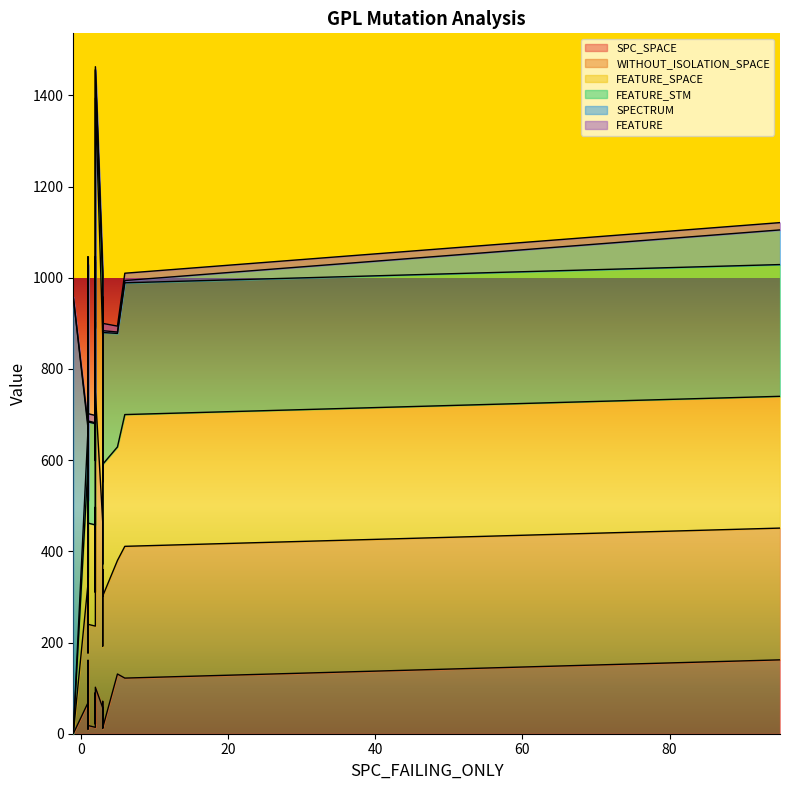

What is the label of the 19th point from the left?

3